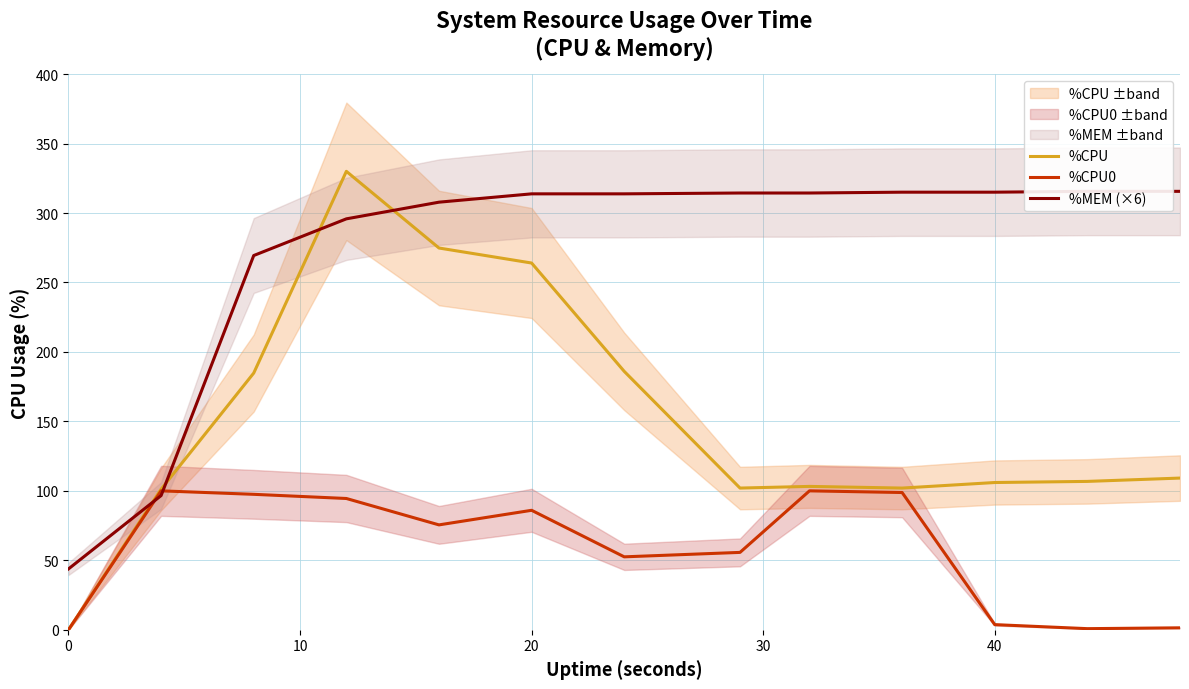

How many data points in %CPU0 are above 75?

7